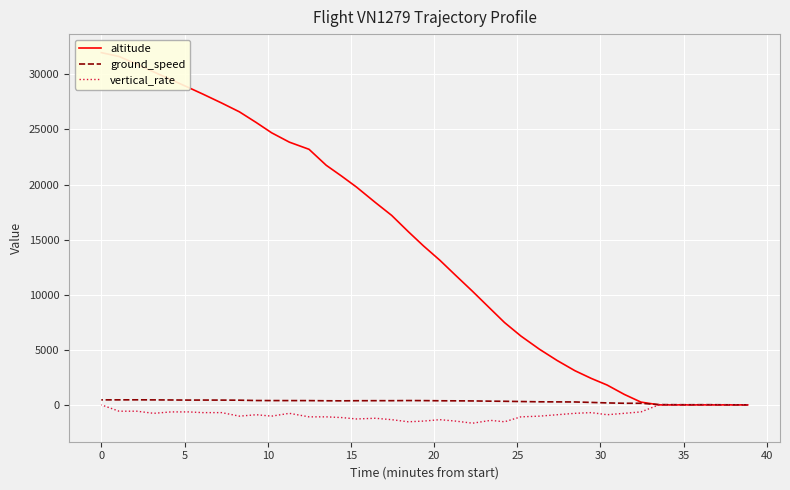

After their last crossing, which series has the higher values: ground_speed or altitude?

altitude